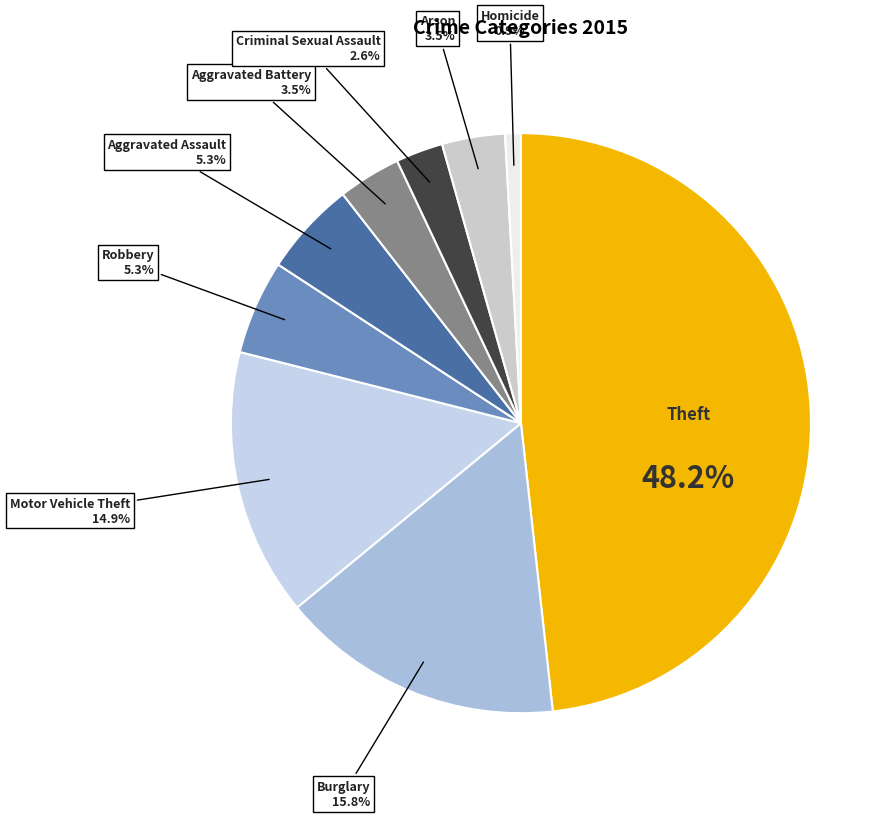

How many slices are in this pie chart?

9